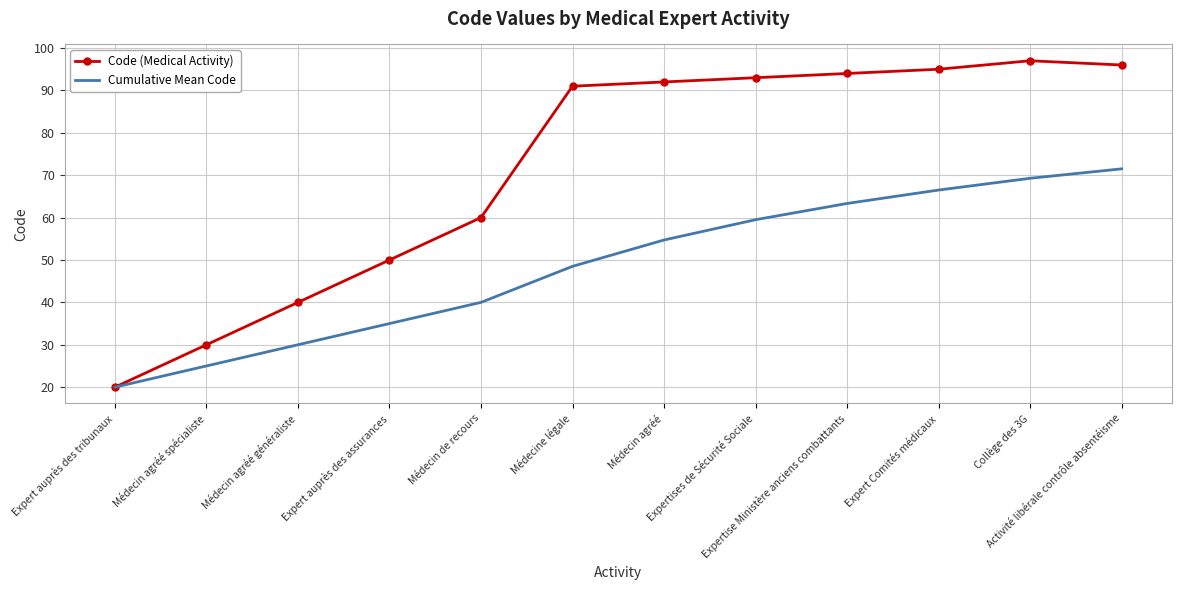

What is the minimum value shown in the chart?

20.0